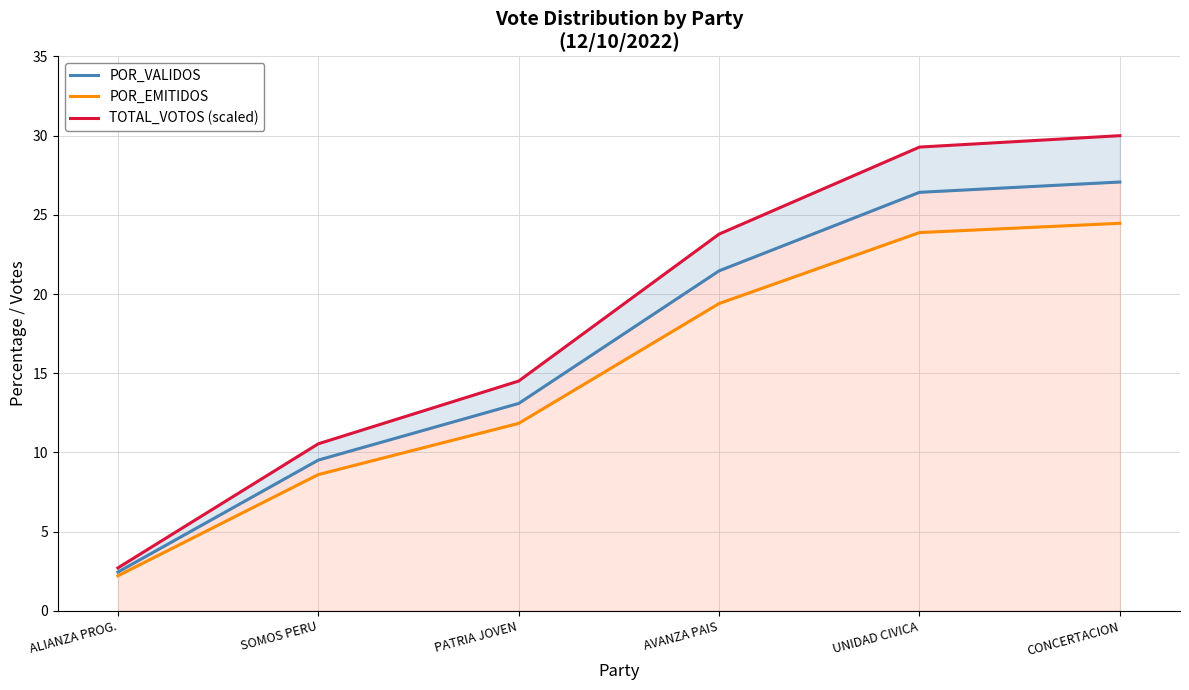

What is the label of the 5th point from the left?

UNIDAD CIVICA